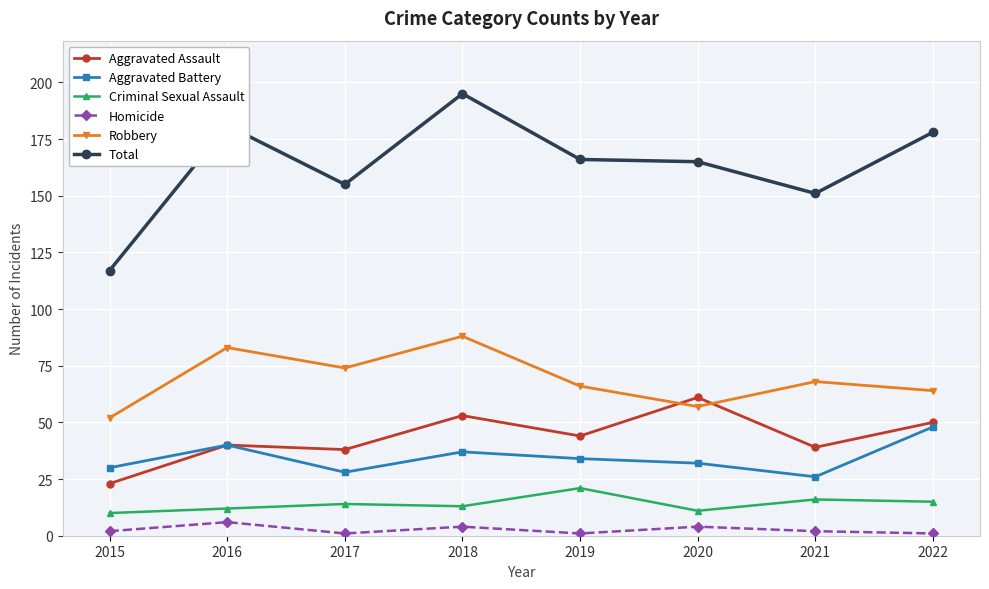

List the series in order of their peak value, lowest first.

Homicide, Criminal Sexual Assault, Aggravated Battery, Aggravated Assault, Robbery, Total